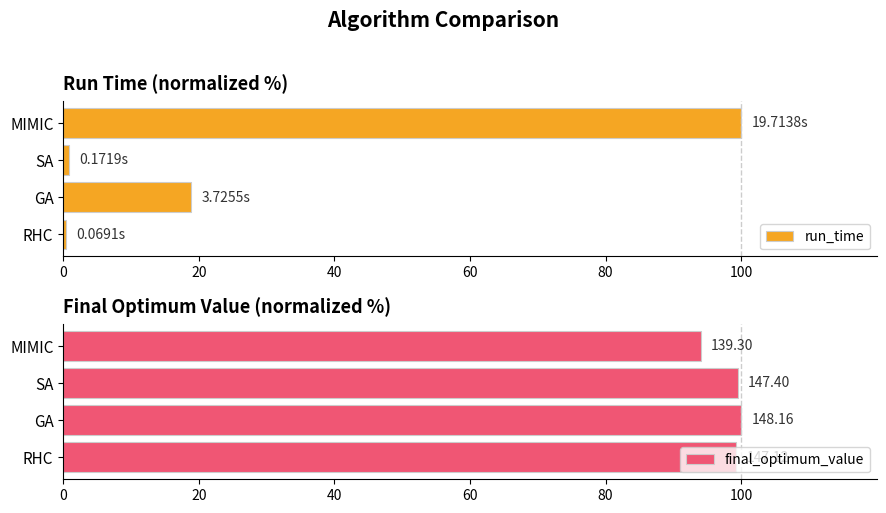

At how many categories does at least one series exceed 38?

4